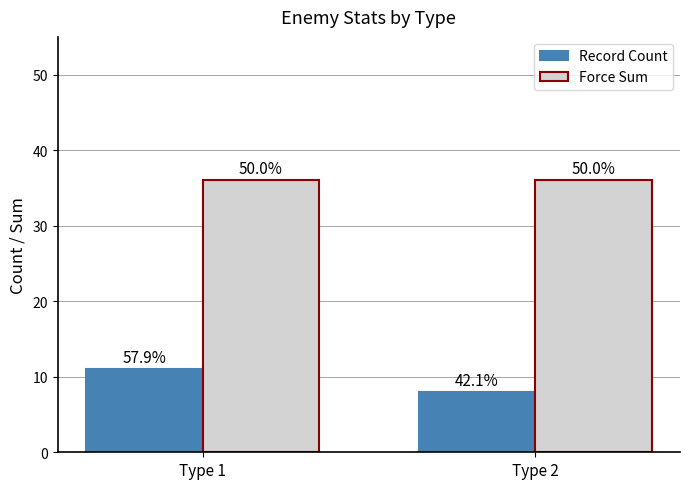

What is the approximate value of Record Count at Type 2?

8